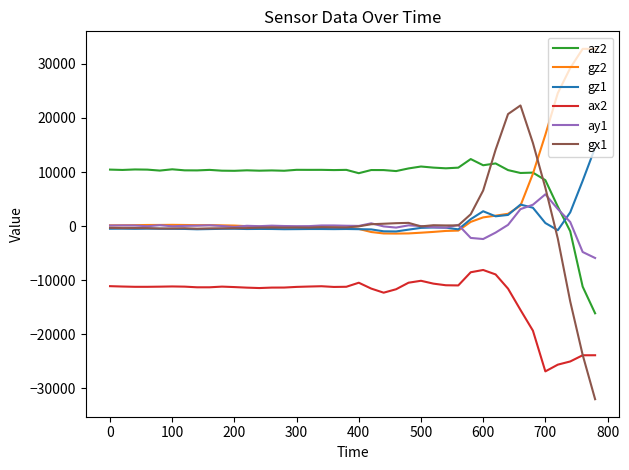

What is the maximum value shown in the chart?

32767